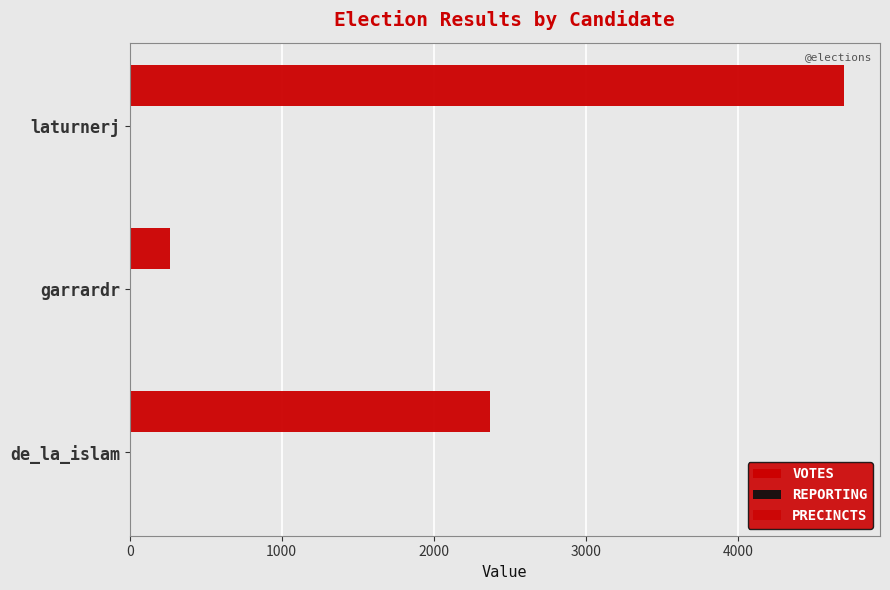

How many series are shown in this chart?

3